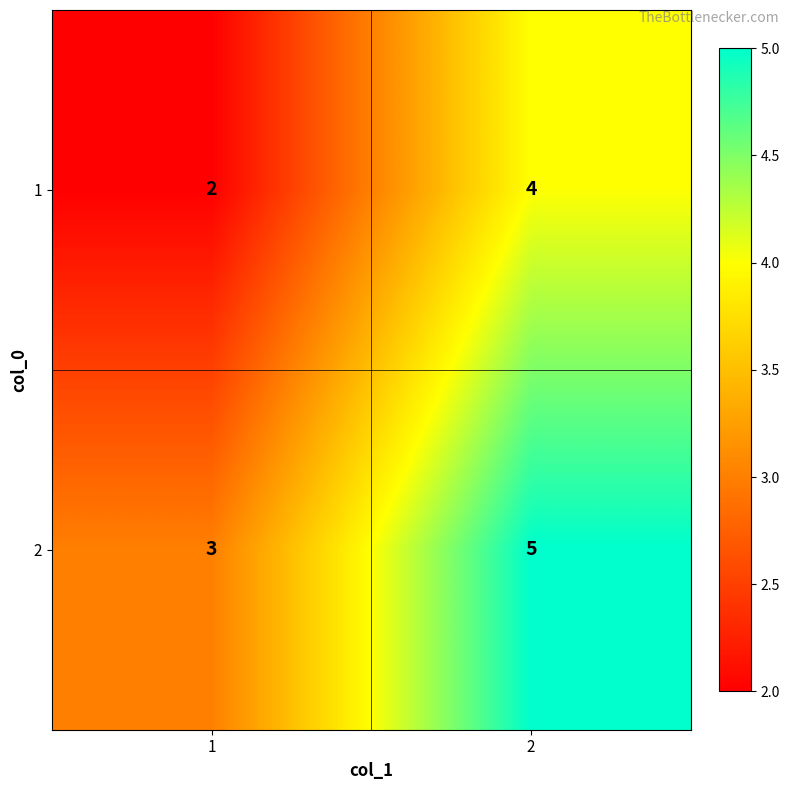

What is the greatest value displayed?

5